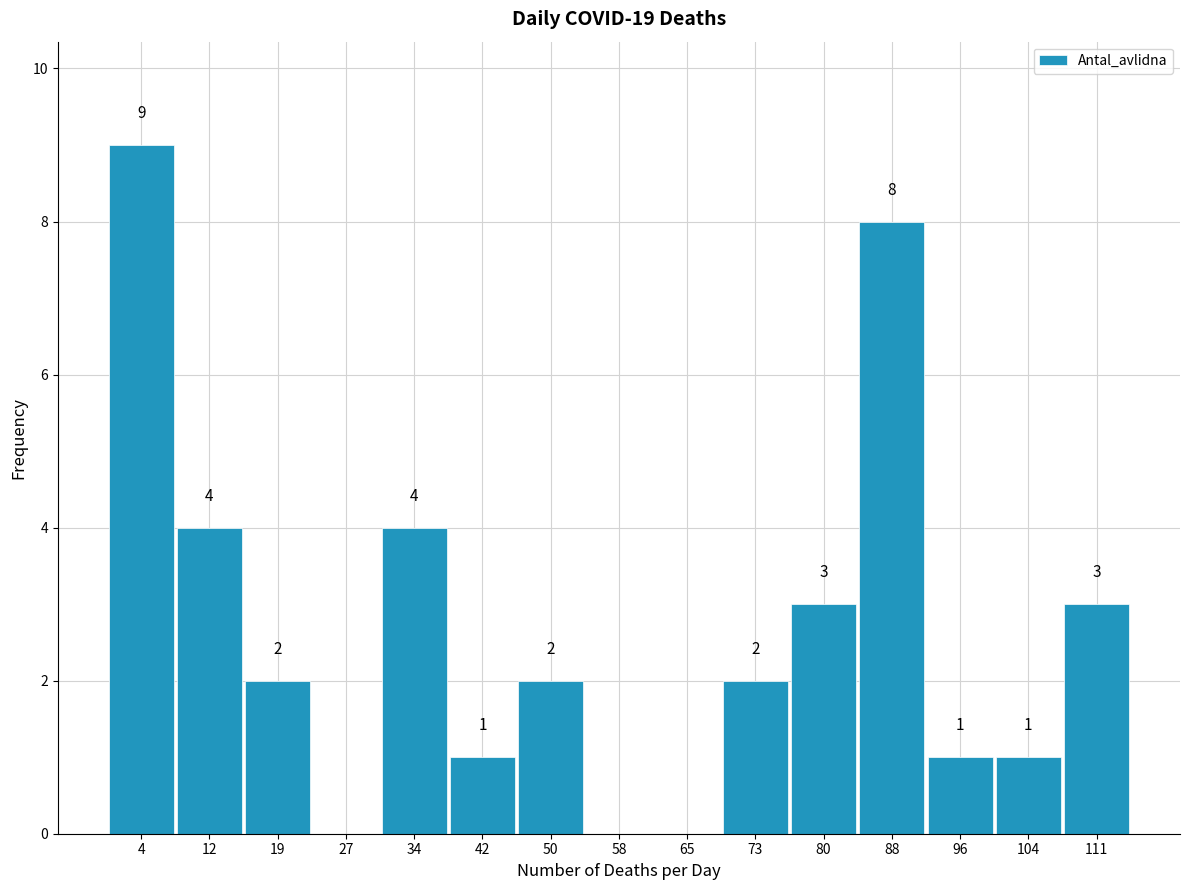

Which range on the x-axis has the tallest bar?

0 to 8